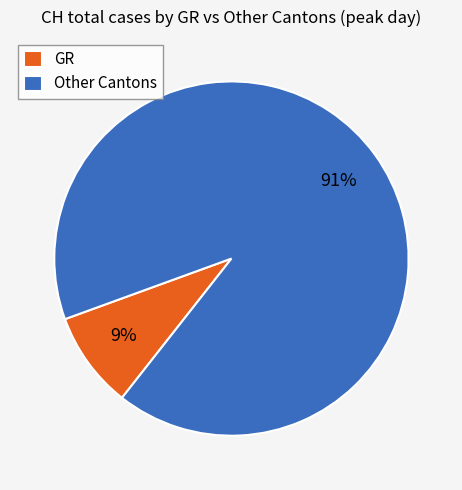

Which slice is the largest?

Other Cantons